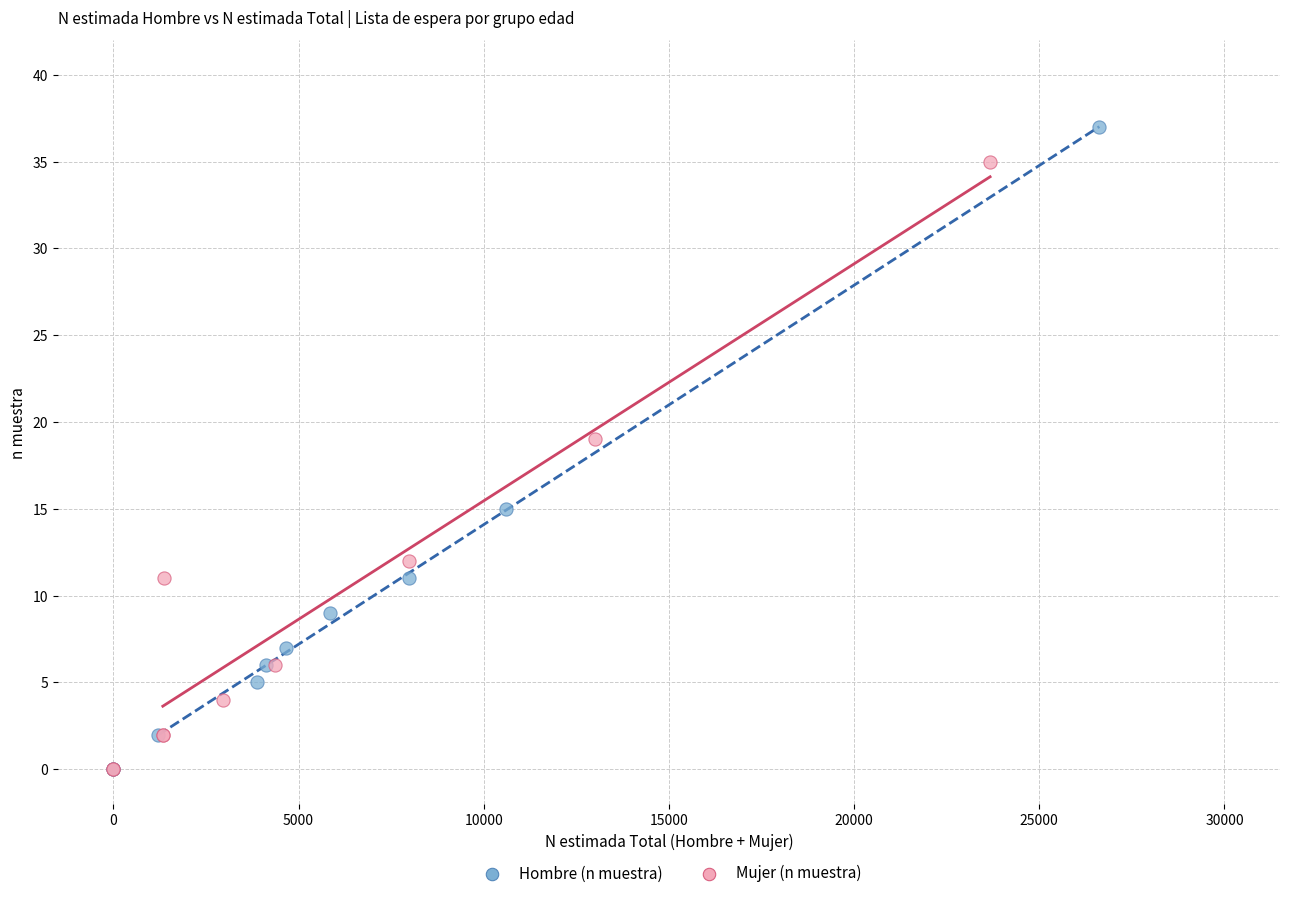

Which series contains the highest Y value?

Hombre (n muestra)